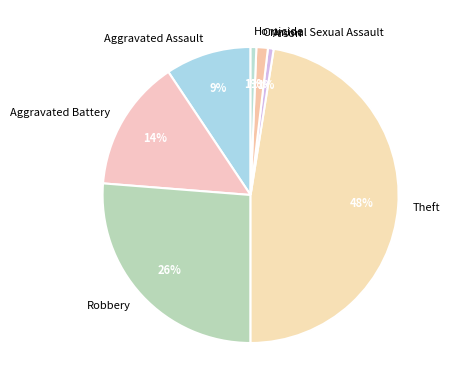

Count the number of slices in the pie.

7